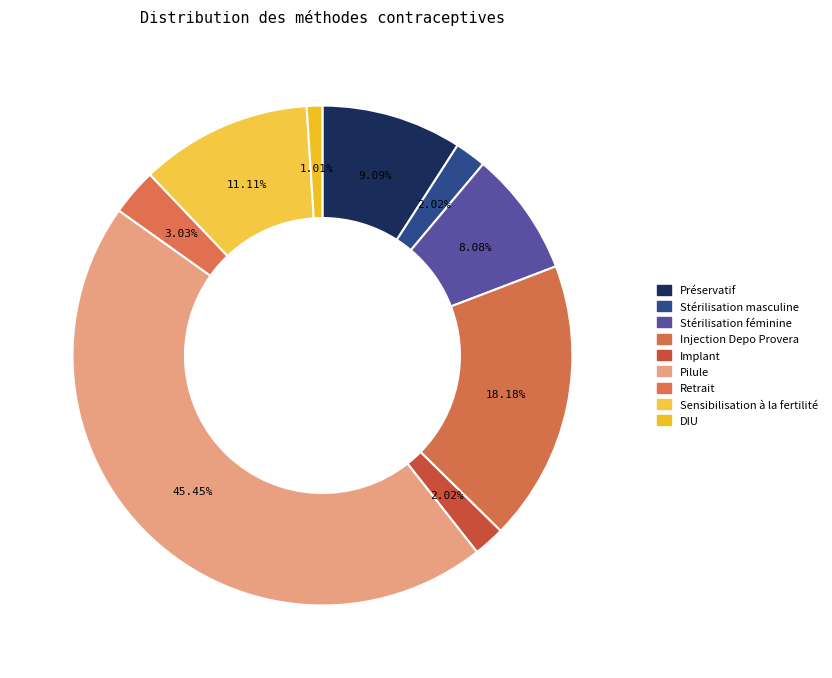

What is the change in value from Pilule to Sensibilisation à la fertilité?

-0.3